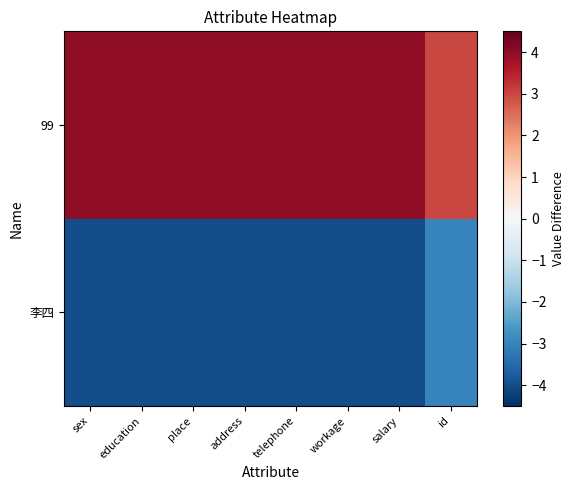

Which series has the widest spread of values?

李四